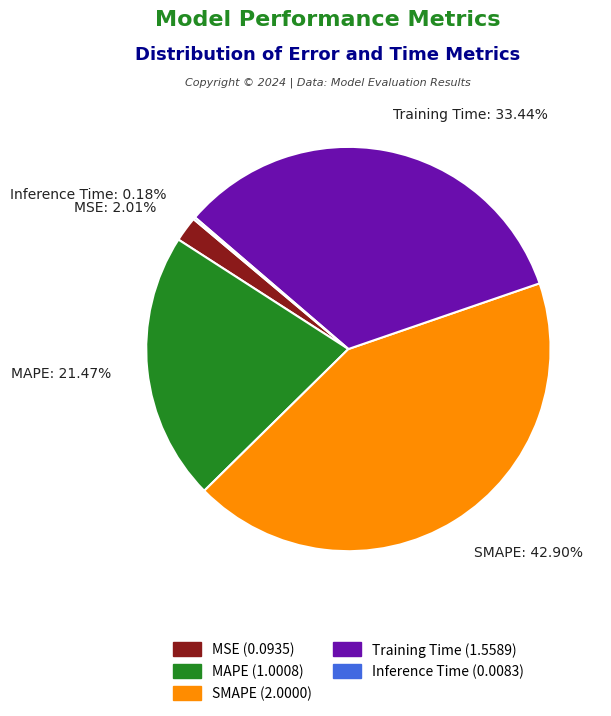

To the nearest percent, what is the difference between the Training Time and MAPE slice percentages?

12%